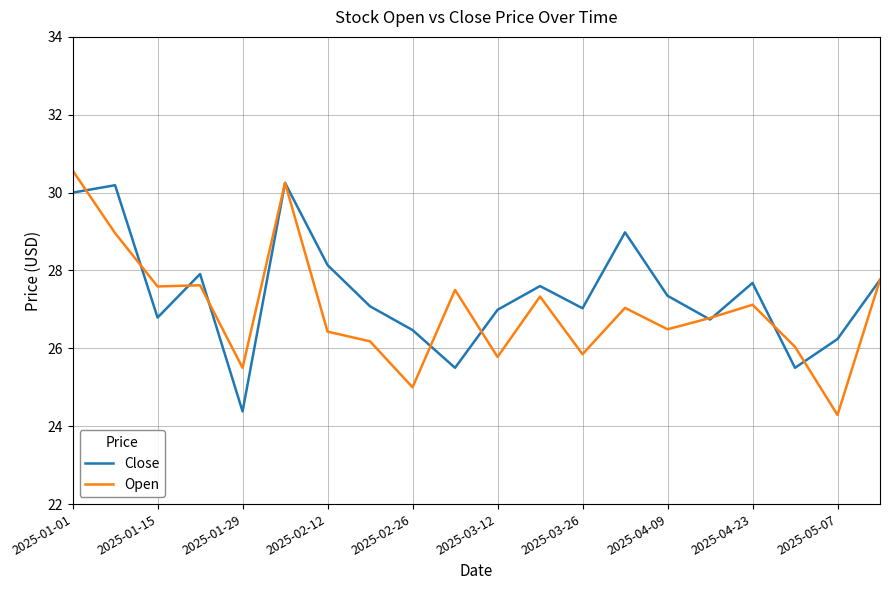

What is the difference between the maximum and minimum values in the Close series?

5.9